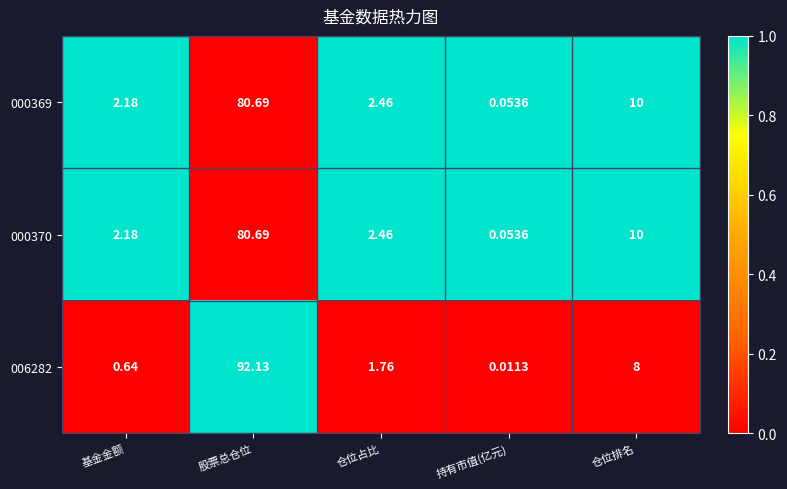

Where does the 006282 series first go above 1?

股票总仓位